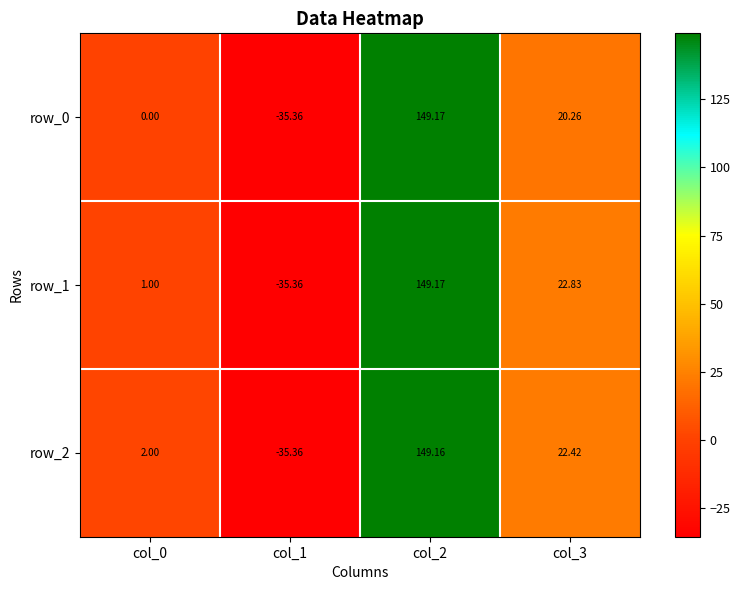

Where is row_1 nearest to the value 56?

col_3